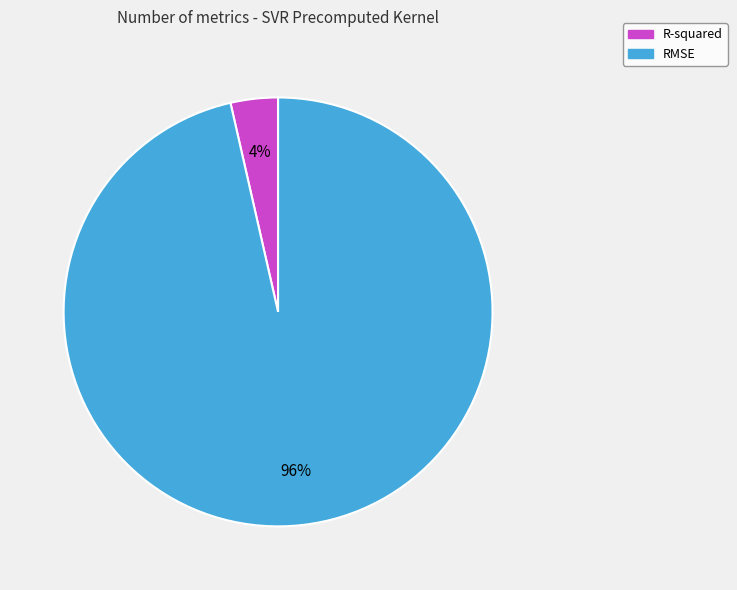

To the nearest percent, what percentage of the pie is RMSE?

96%